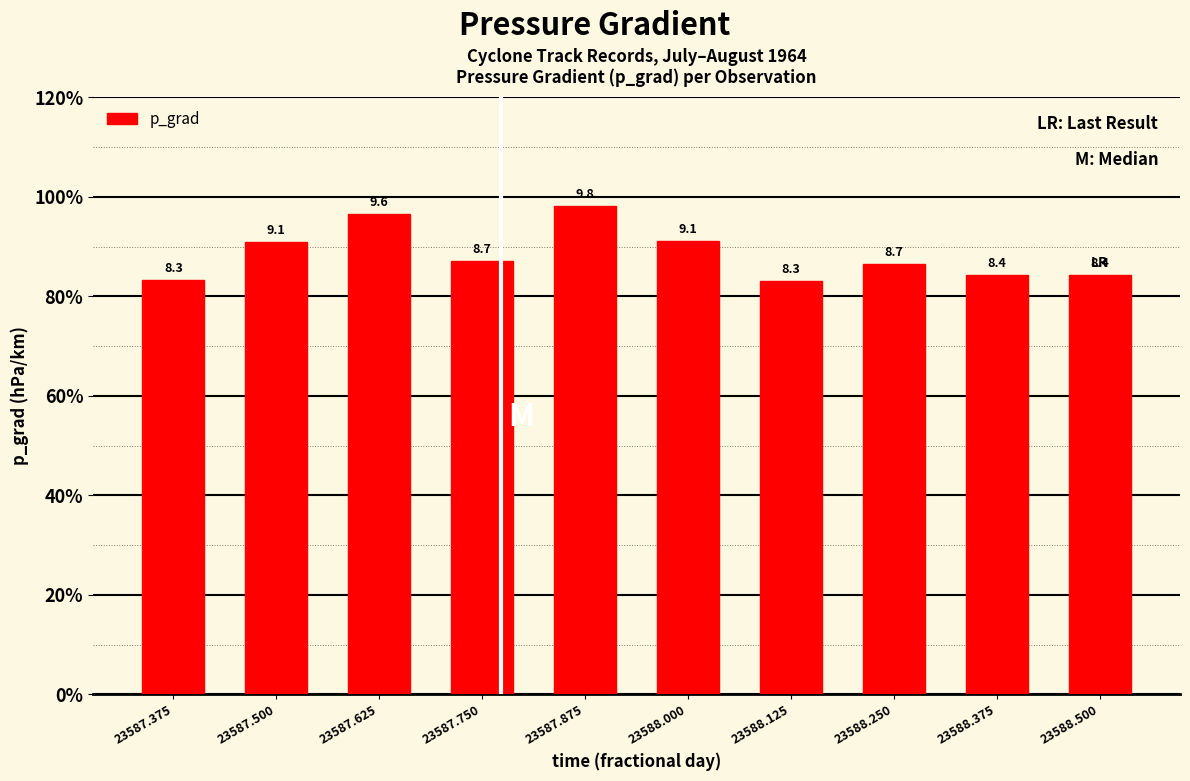

Which has a higher value, 23587.875 or 23587.625?

23587.875